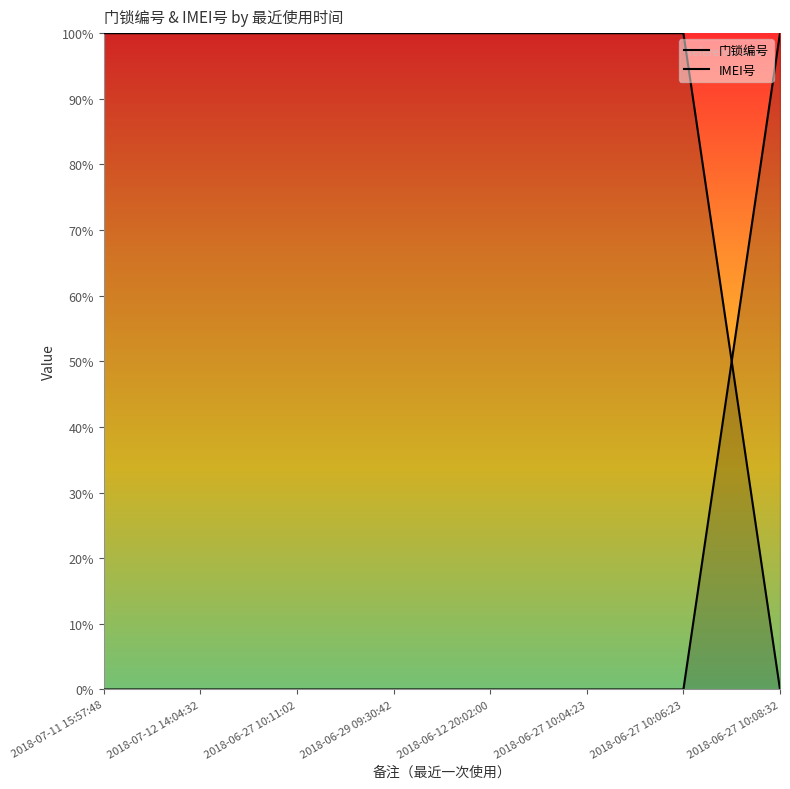

How many values in 门锁编号 are above zero?

7